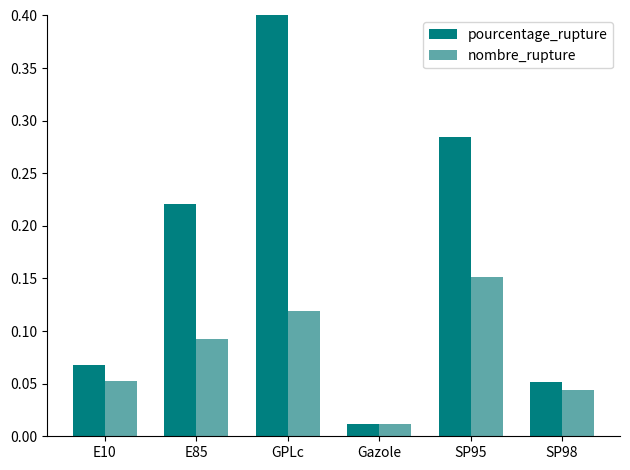

Rank the series by their average value, from lowest to highest.

nombre_rupture, pourcentage_rupture